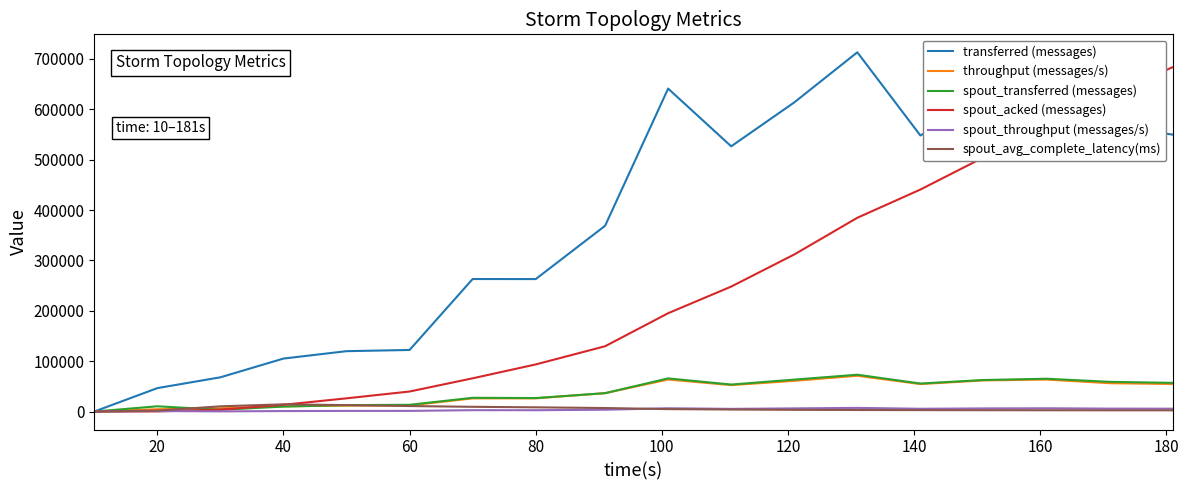

Does the chart have visible grid lines?

No